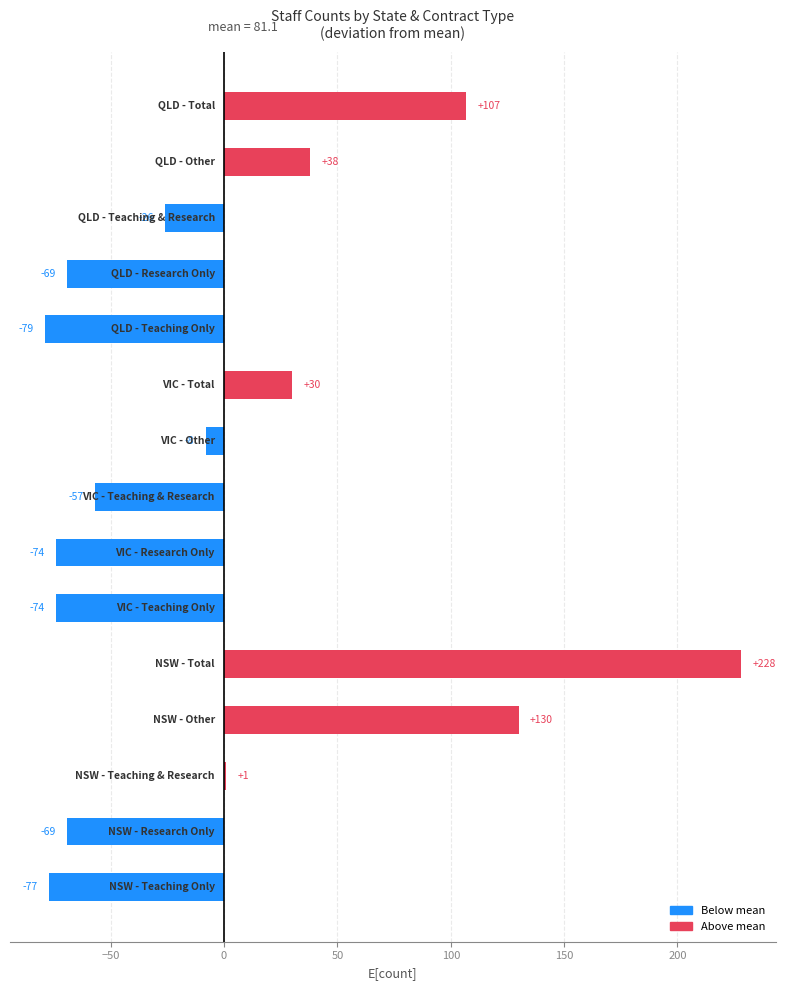

What is the greatest value displayed?

227.9